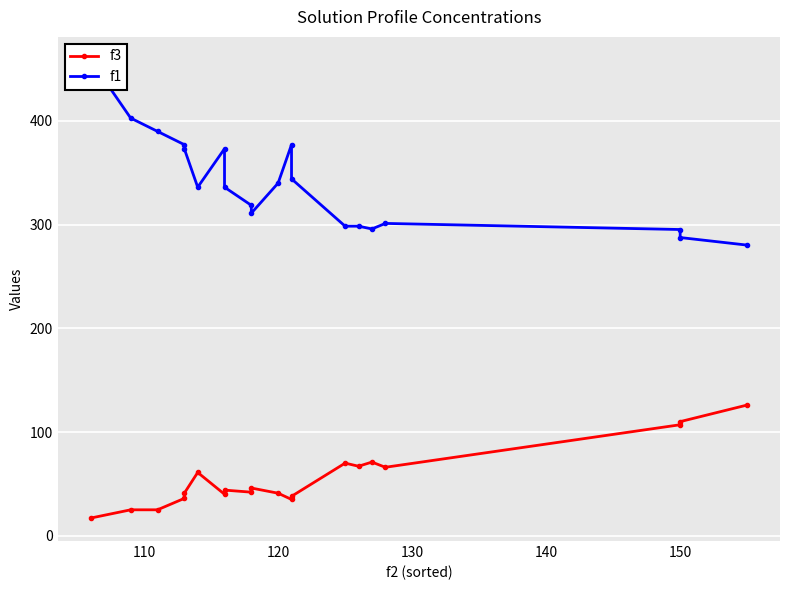

Is it true that f3 equals 48.8 at 130?

False